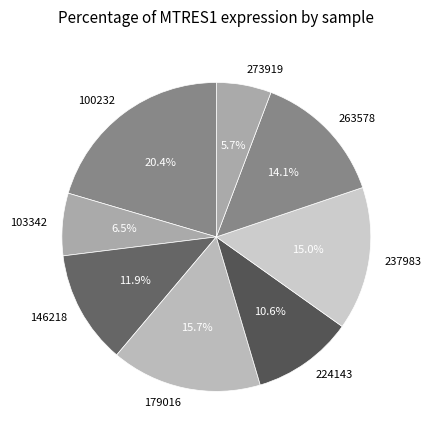

Does 273919 account for over 50% of the chart?

No